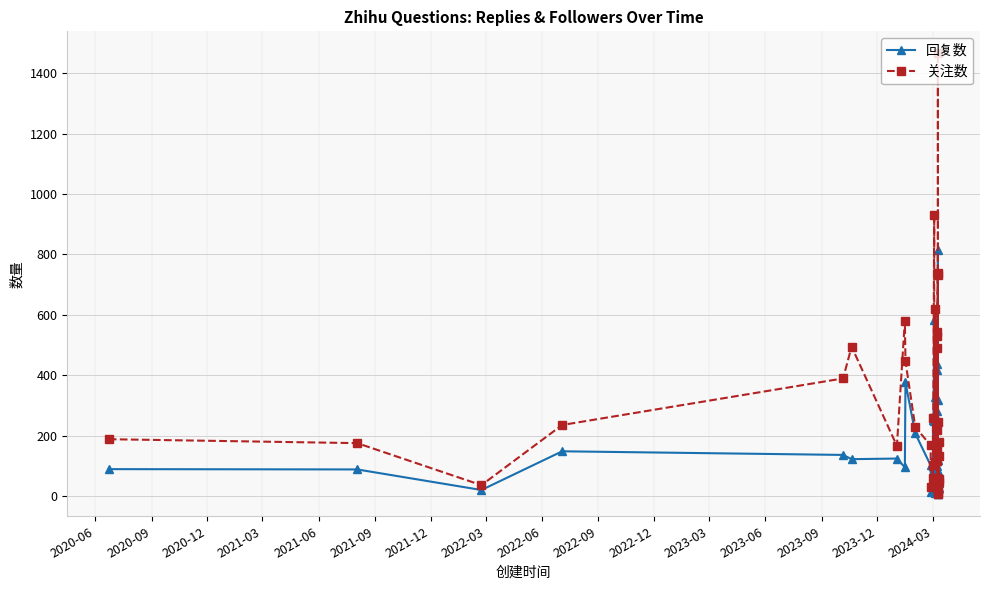

At how many categories does at least one series exceed 62?

29